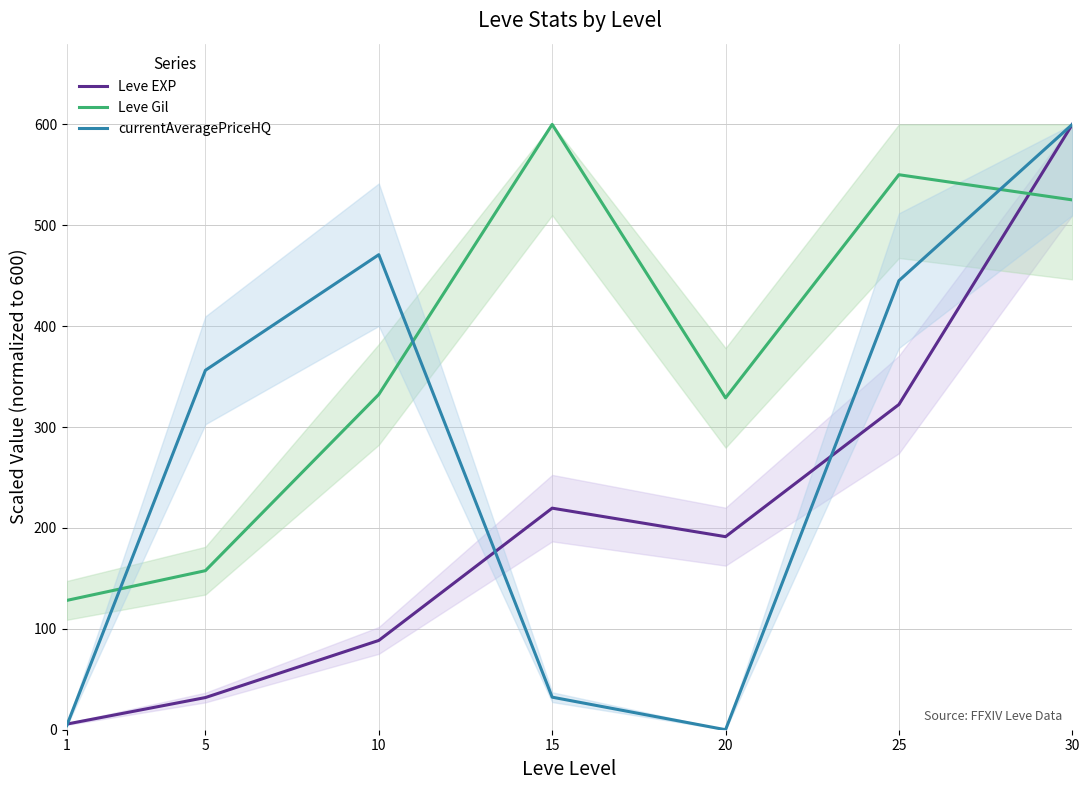

At which label is Leve Gil closest to 364?

10